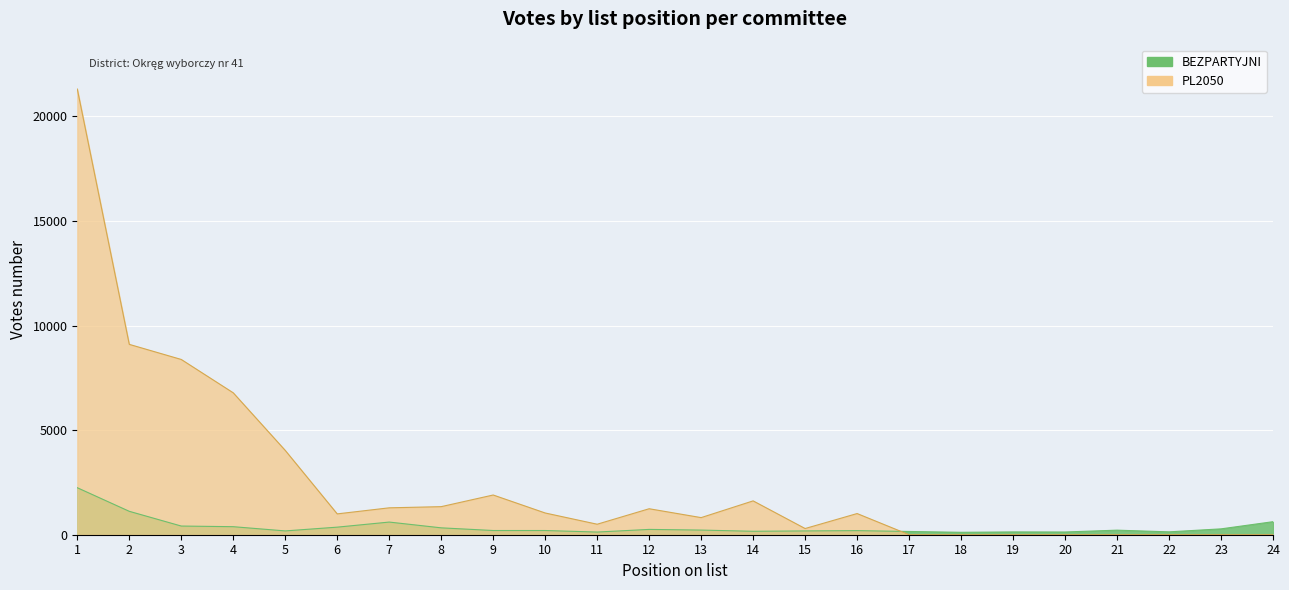

What is the spread (max minus min) of values at 3?

7964